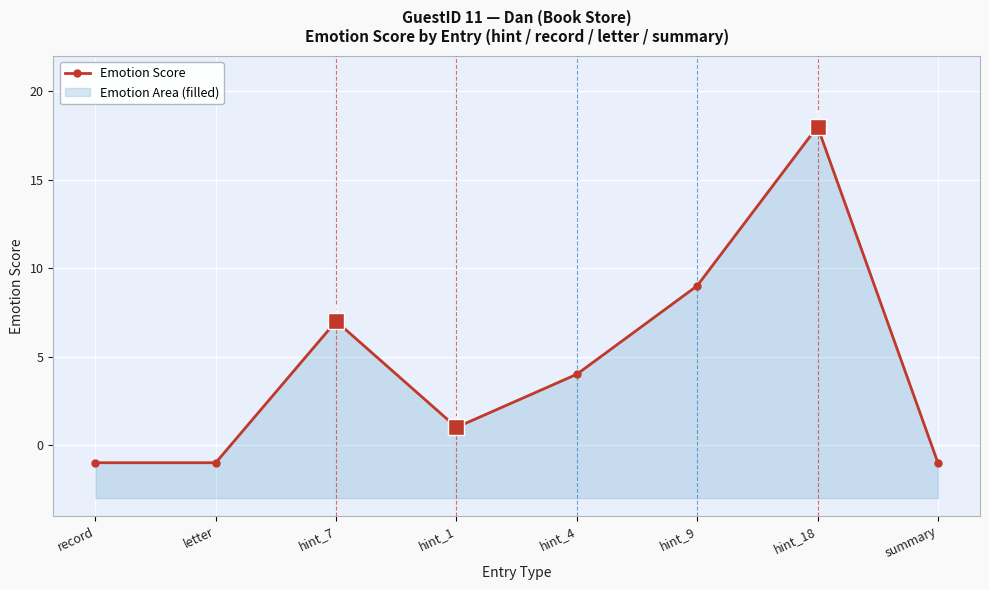

List the labels in order of value, largest first.

hint_18, hint_9, hint_7, hint_4, hint_1, record, letter, summary